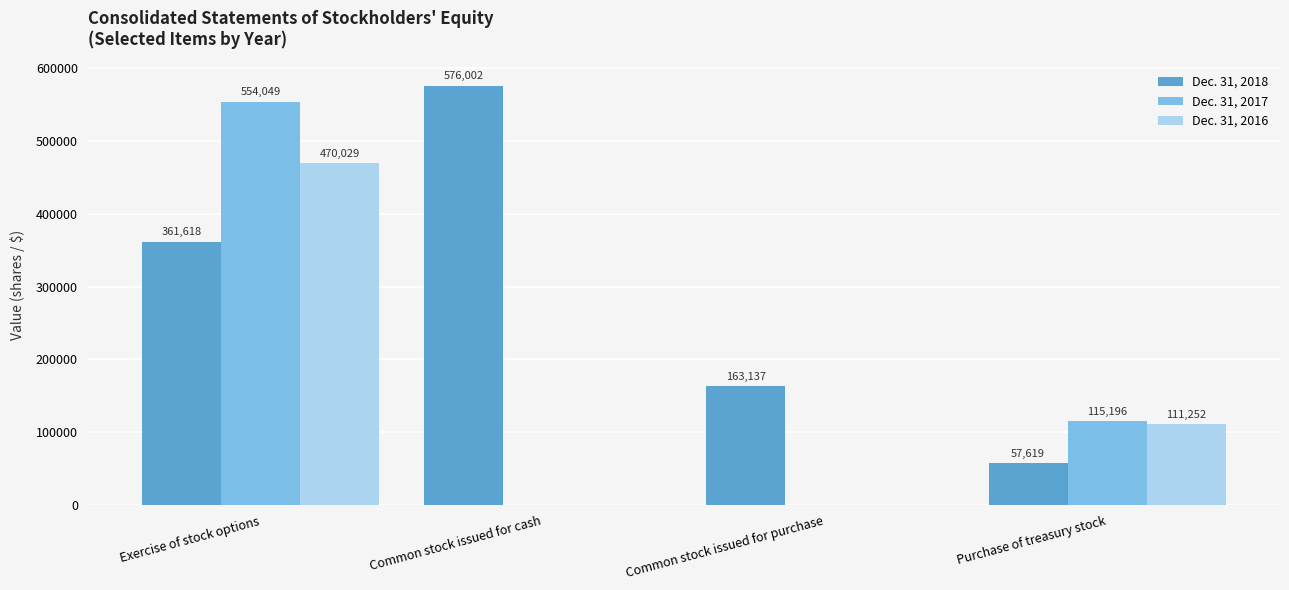

The Dec. 31, 2017 series shows 372986 at Common stock issued for purchase. True or false?

False